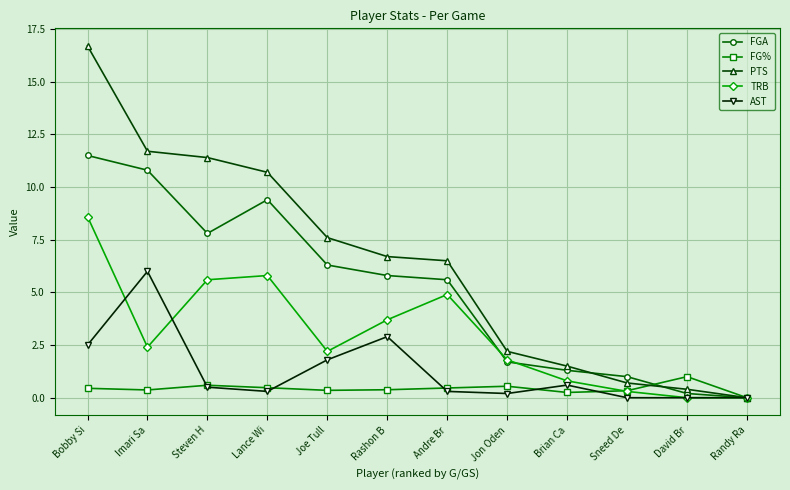

True or false: FG% has a value of -0.6 at Randy Ra.

False